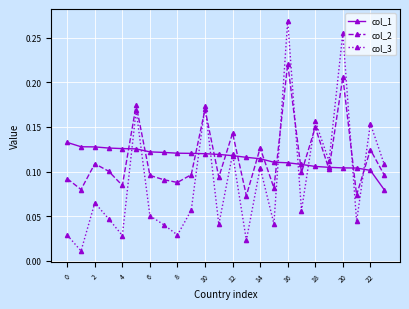

Which series has the widest spread of values?

col_3